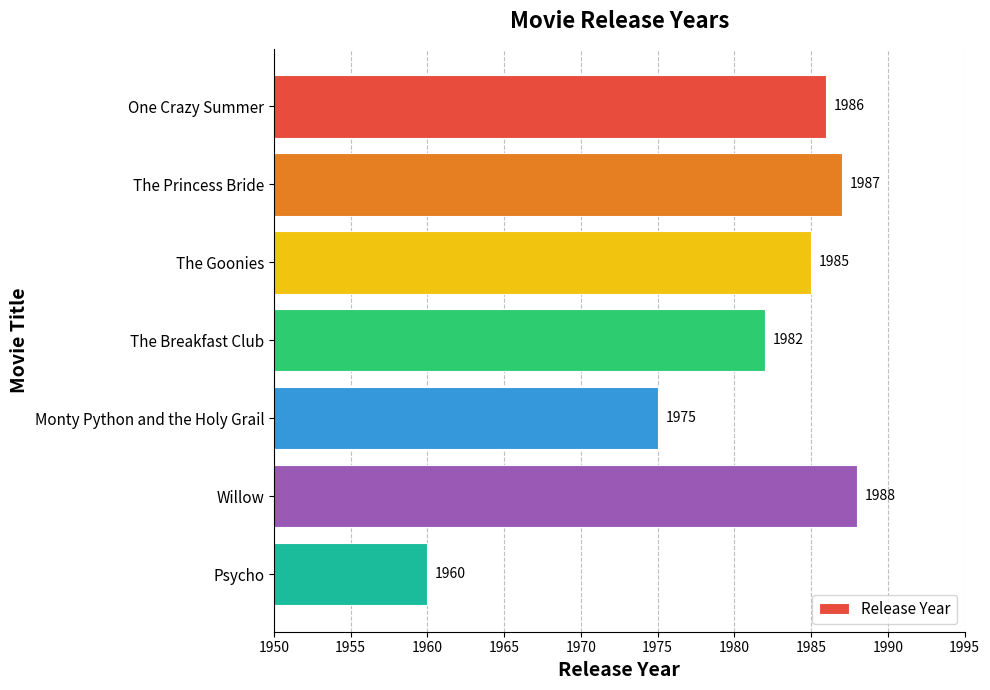

List the labels in order of value, largest first.

Willow, The Princess Bride, One Crazy Summer, The Goonies, The Breakfast Club, Monty Python and the Holy Grail, Psycho